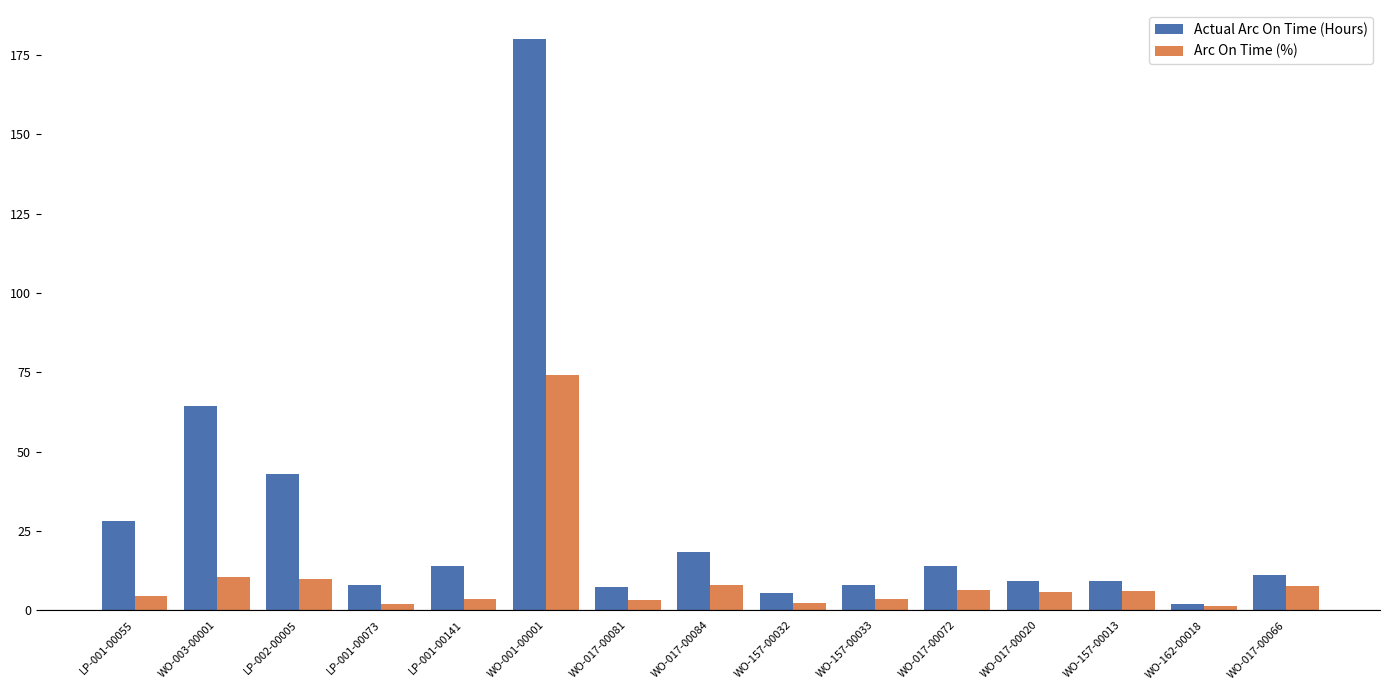

Which series changed the most between LP-001-00141 and WO-017-00084?

Arc On Time (%)